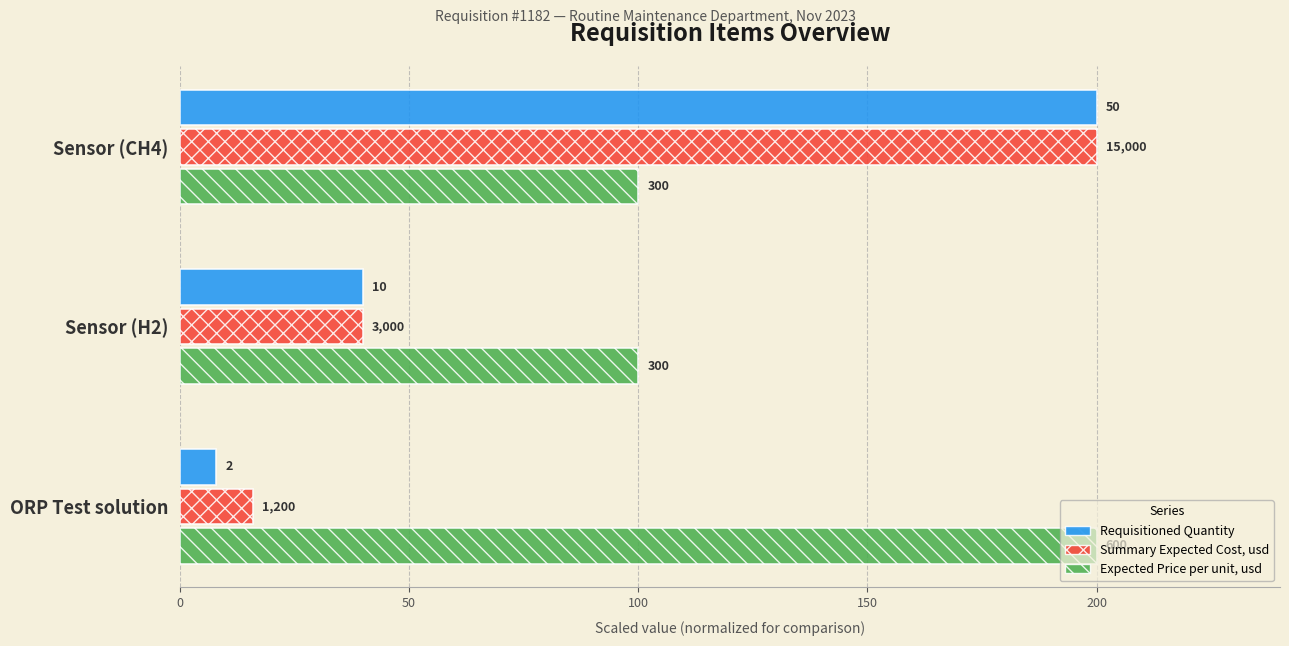

What is the maximum value for Expected Price per unit, usd?

200